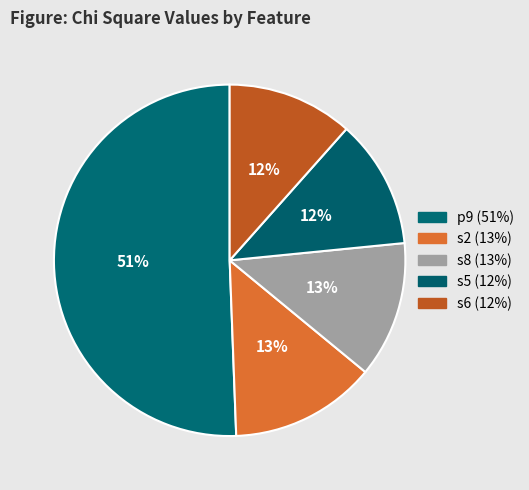

What is the largest slice in the pie chart?

p9